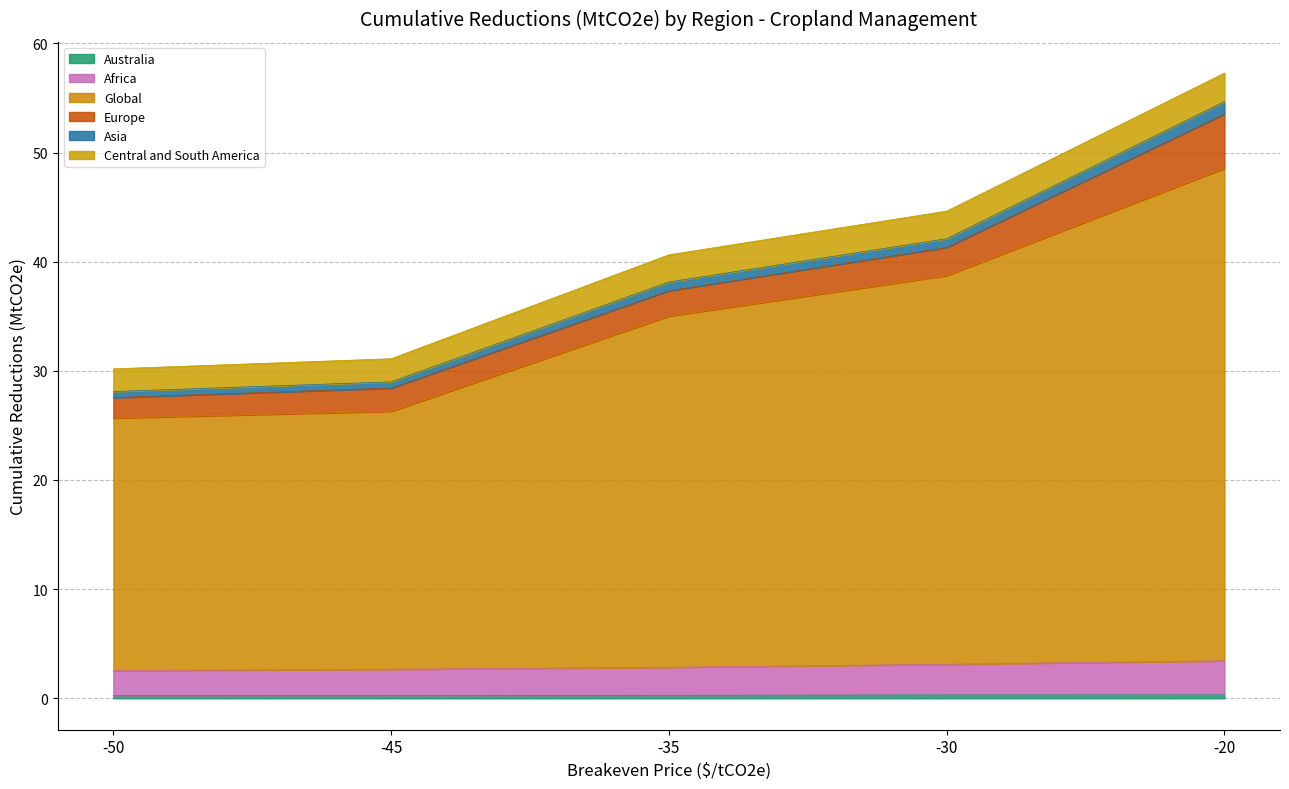

At which category is the sum across all series the highest?

-20